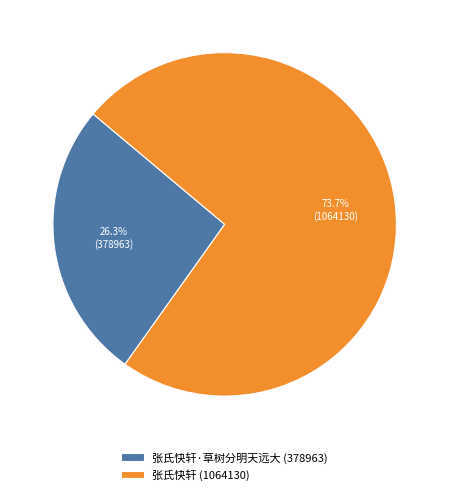

Is there a majority slice in this chart?

Yes